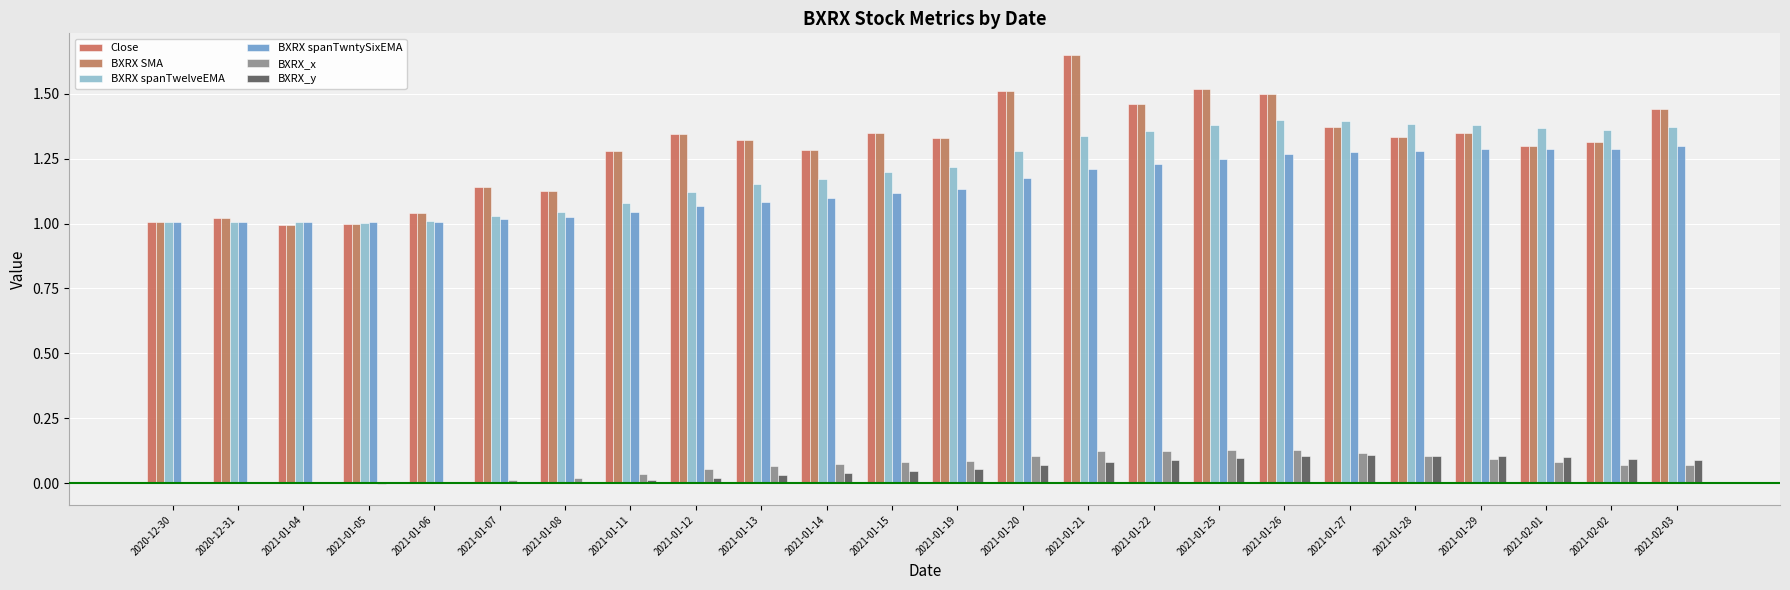

What position from the left is 2021-01-04?

3